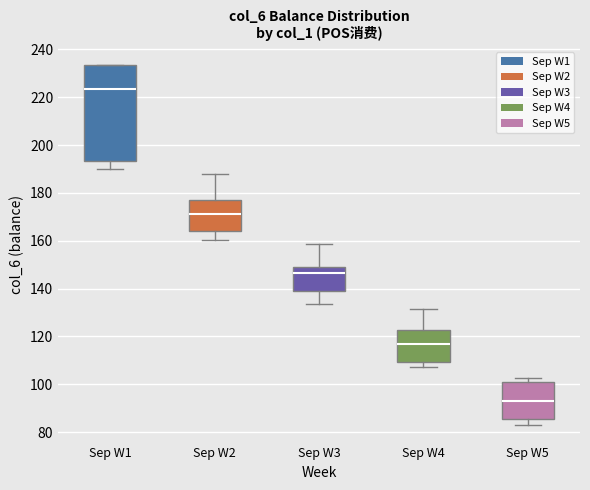

Which box's median line is the highest?

Sep W1